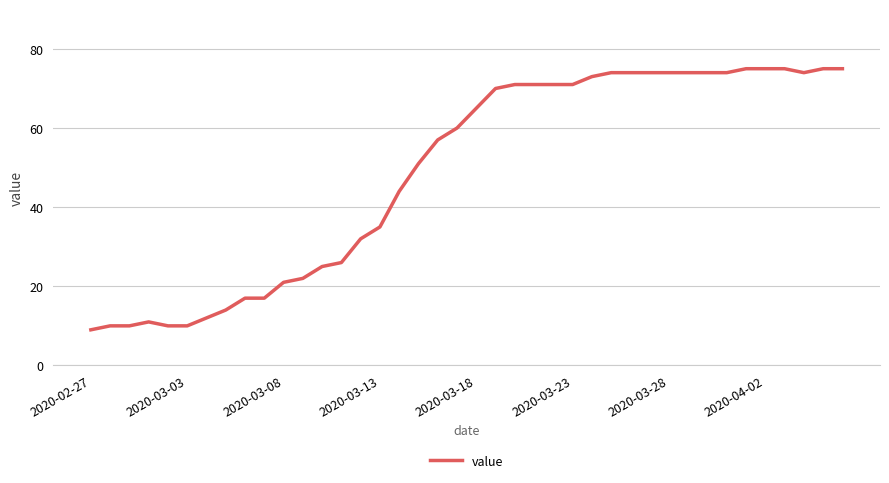

What is the smallest value displayed?

9